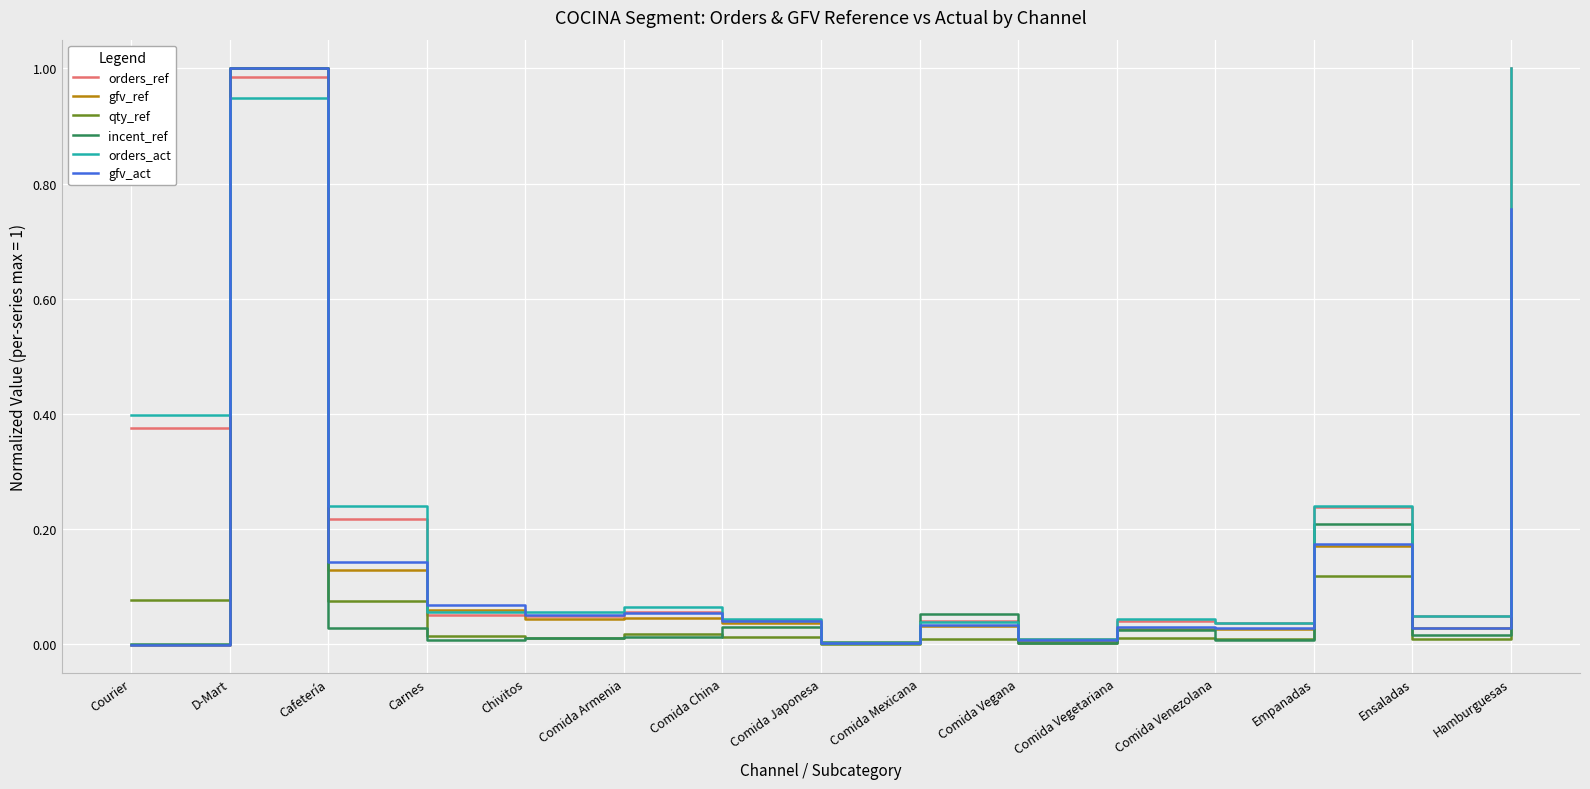

At which category is the sum across all series the highest?

D-Mart